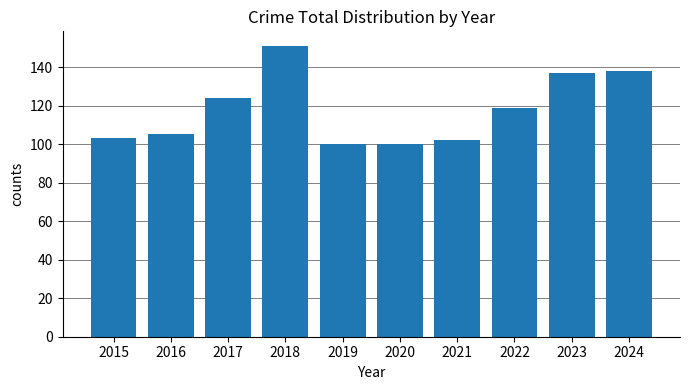

What is the ratio of the value at 2020 to the value at 2018?

0.7